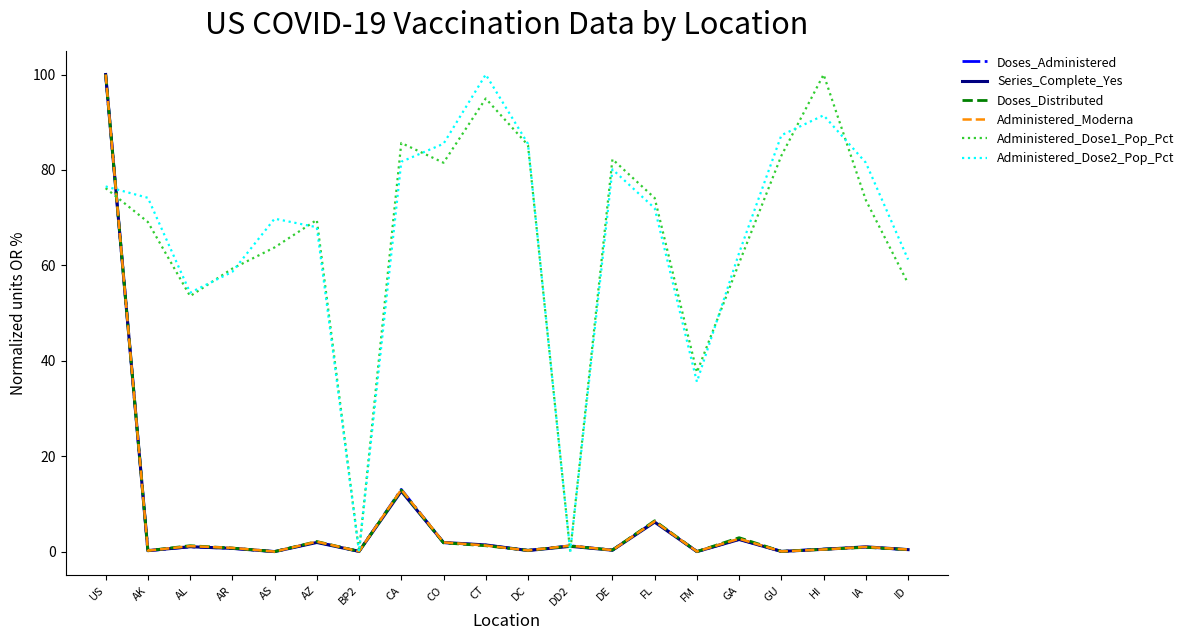

At which category is the sum across all series the highest?

US